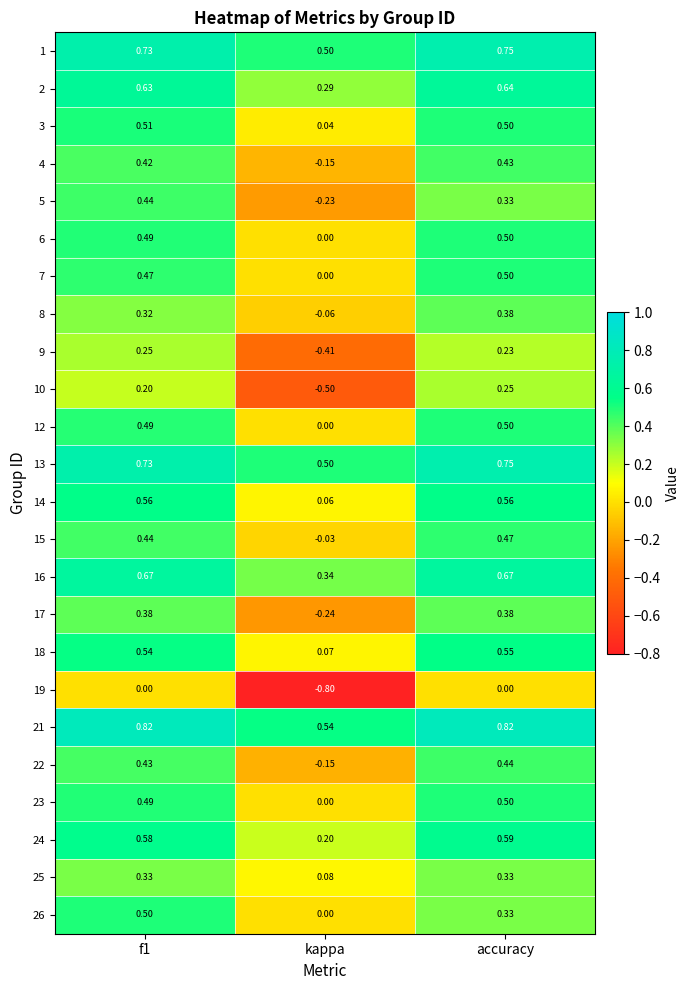

At which category does the chart reach its minimum across all series?

kappa